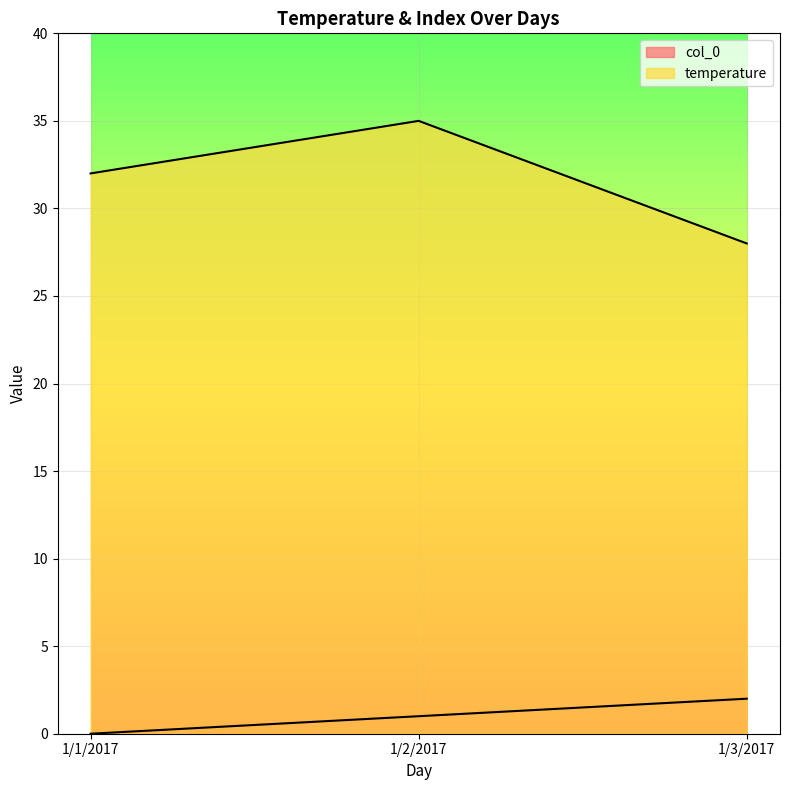

Is it true that temperature equals 35 at 1/2/2017?

True